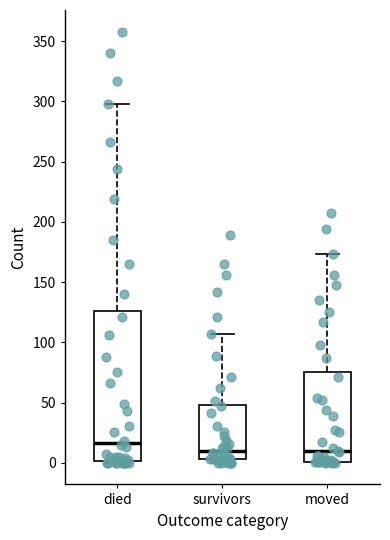

Comparing the boxes themselves (not the whiskers), which one is the tallest?

died